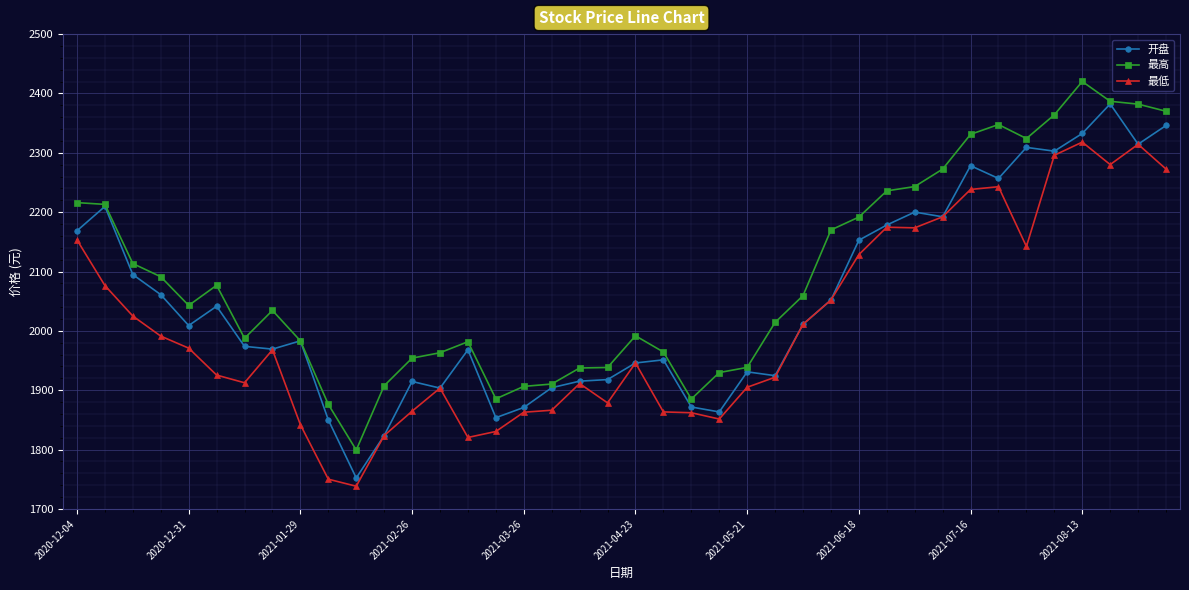

What is the greatest value displayed?

2420.2